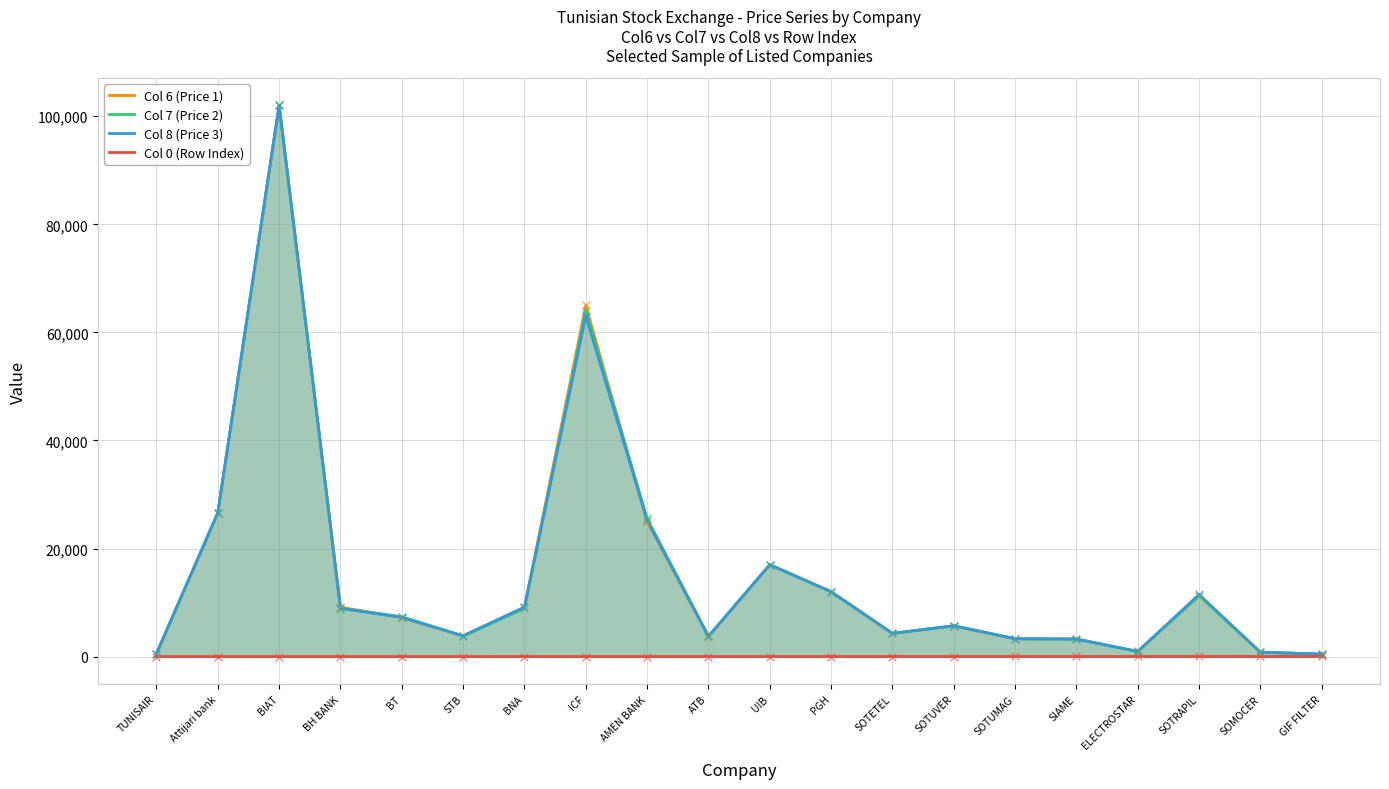

Which series reaches the minimum Y coordinate?

Col 0 (Row Index)